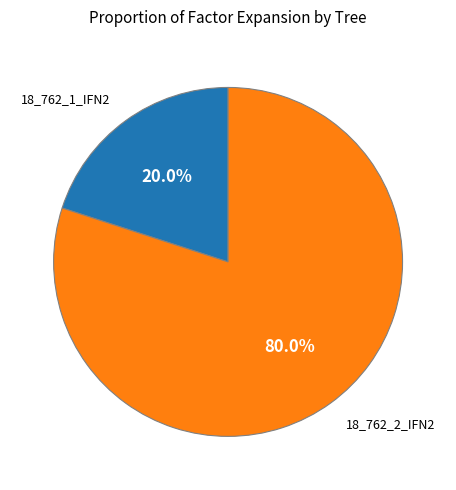

Does any single category account for the majority?

Yes